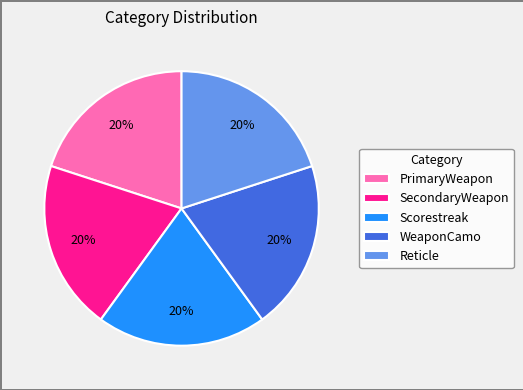

Is there any slice that represents more than half of the pie?

No